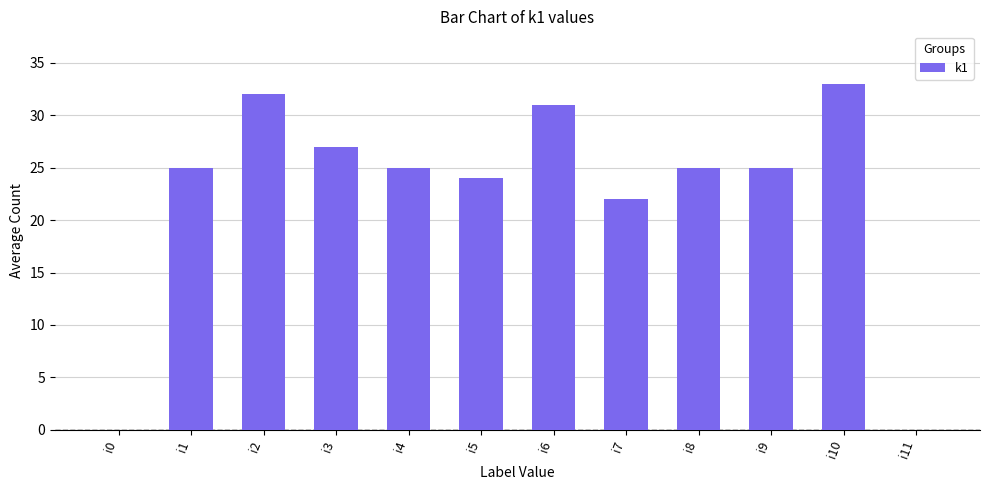

Reading left to right, transcribe all the data shown in this chart.

i0=0	i1=25	i2=32	i3=27	i4=25	i5=24	i6=31	i7=22	i8=25	i9=25	i10=33	i11=0